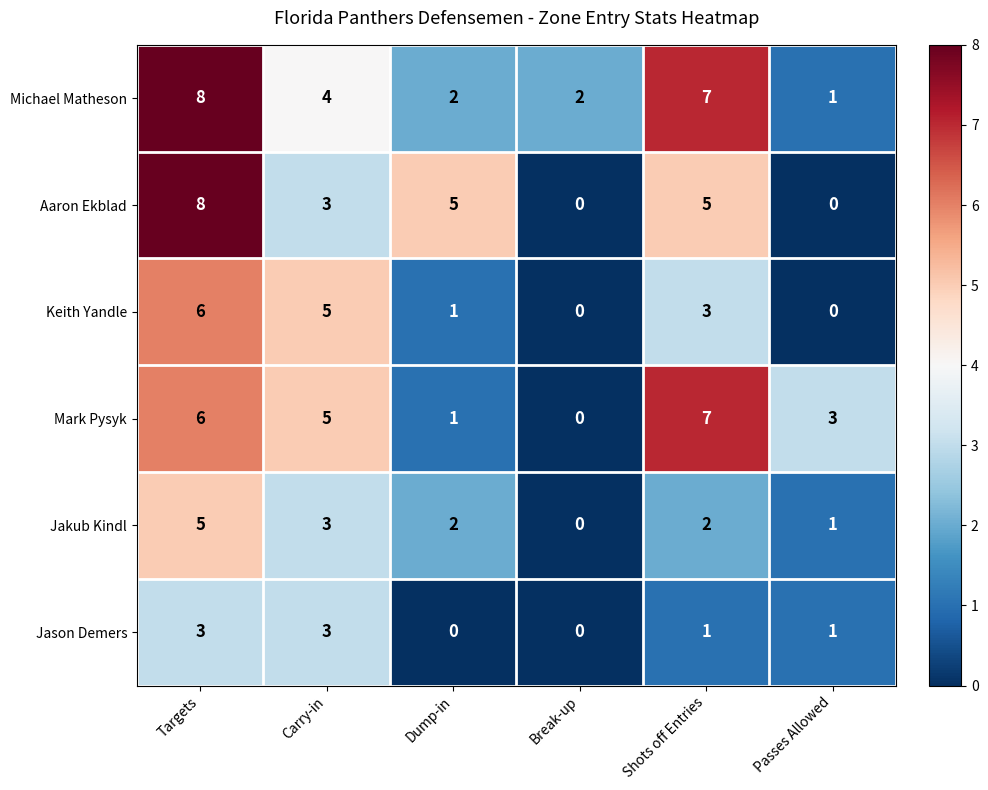

How many Aaron Ekblad values are between 0 and 5?

5